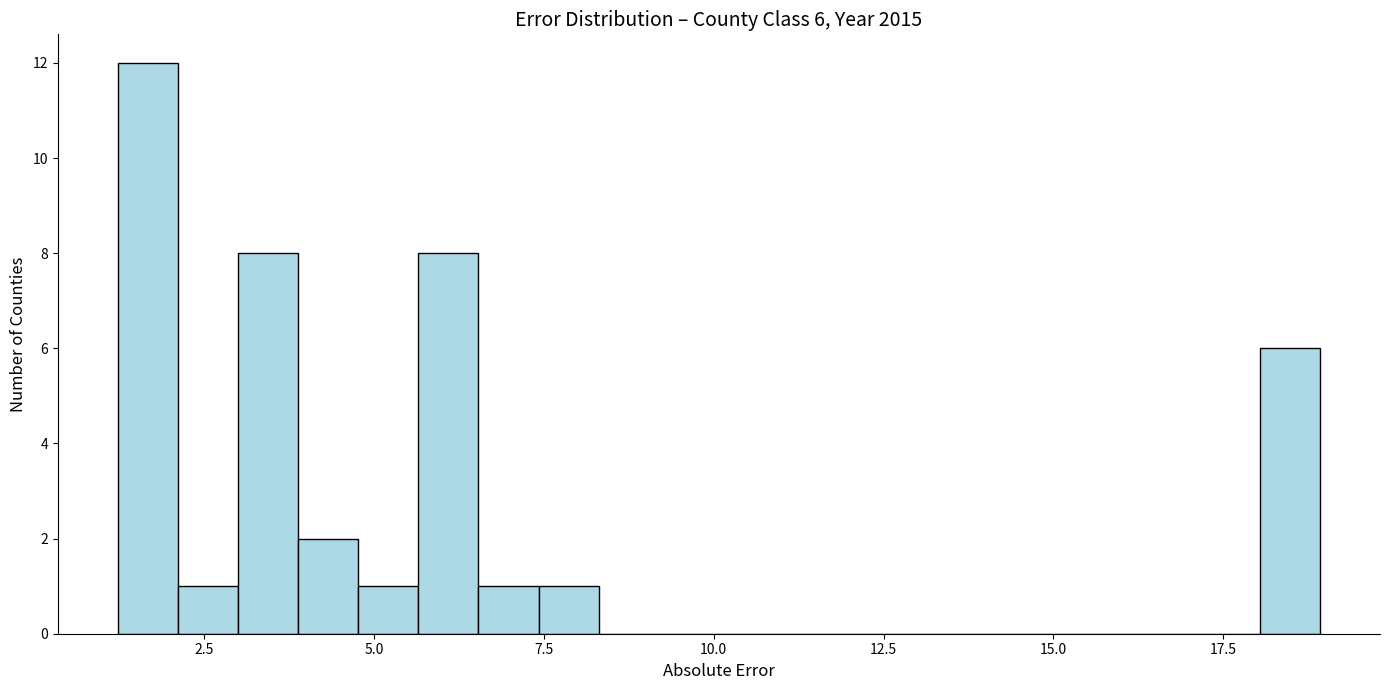

Read against the x-axis, roughly where is the centre of the tallest bar?

1.5